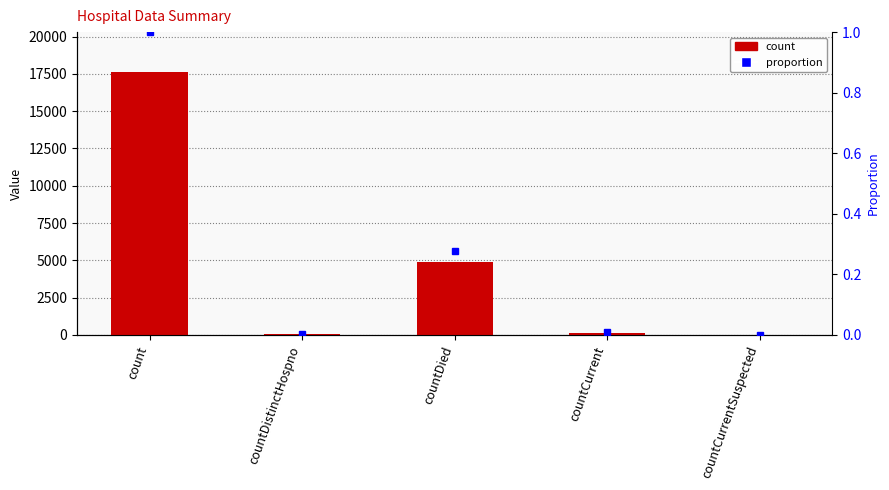

What are all the series names shown in the legend?

count, proportion